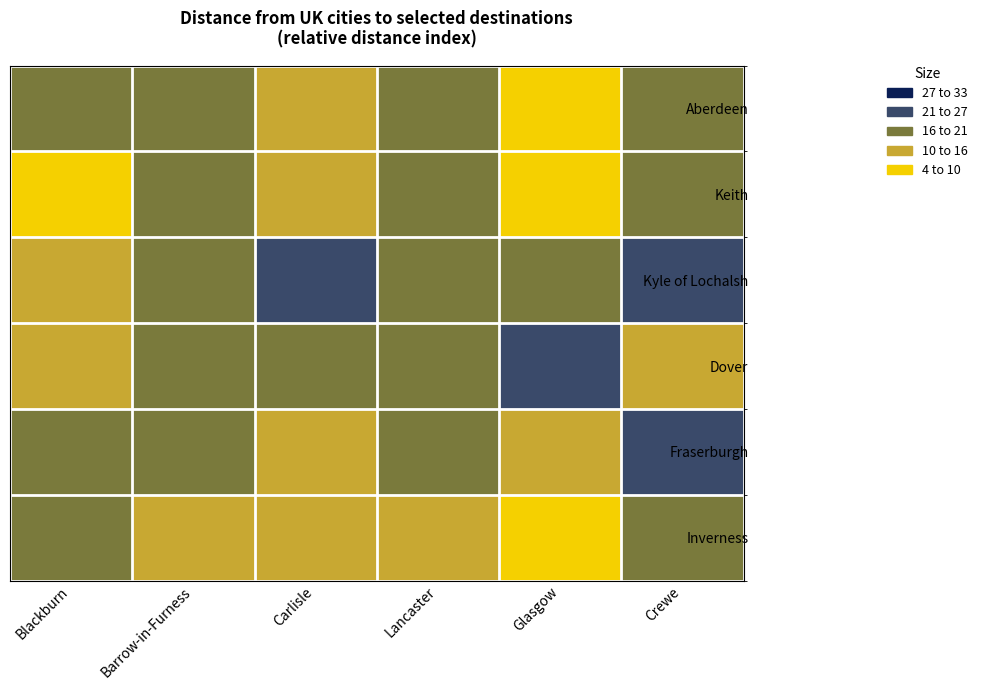

Which has a higher value, Glasgow or Carlisle?

Carlisle